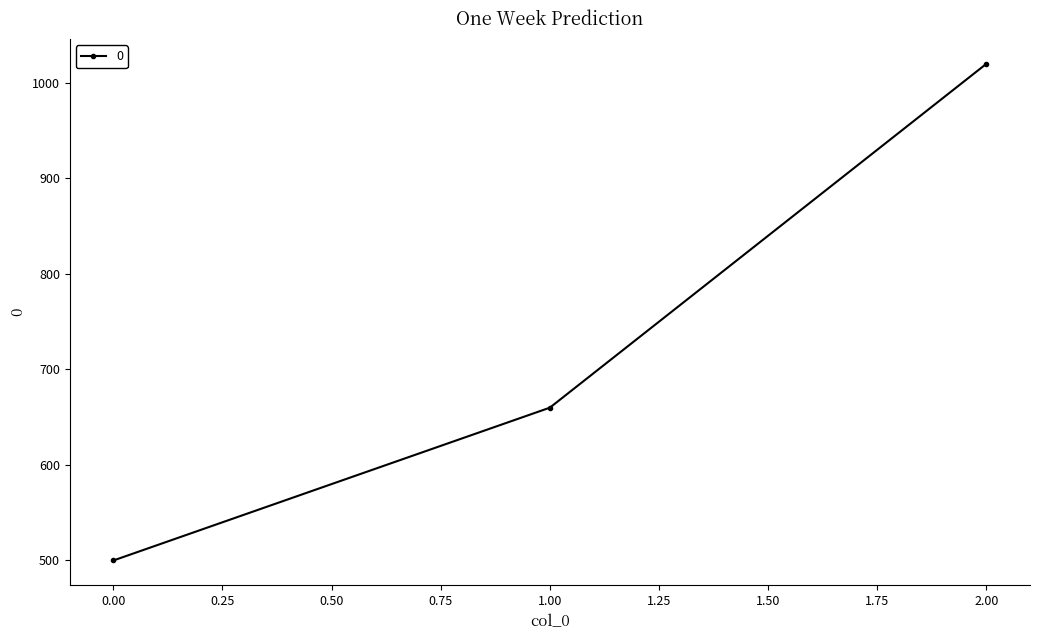

Reading left to right, what are all the values shown in this chart?

0.00=500	1.00=660	2.00=1020